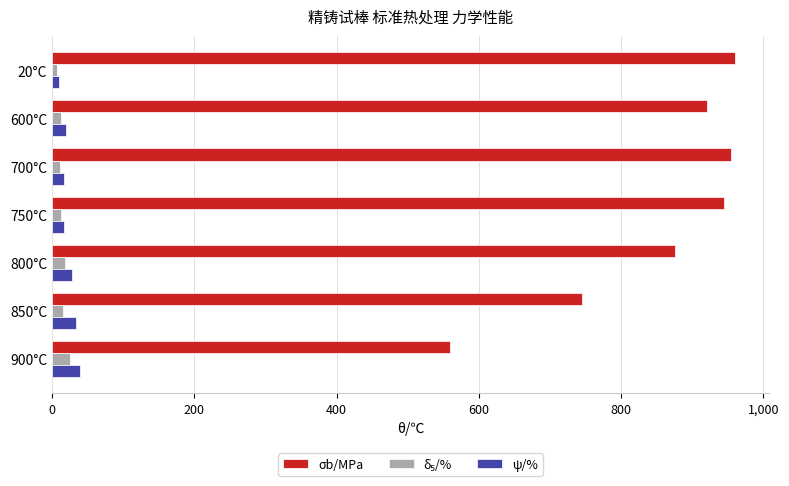

True or false: σb/MPa has a value of 955.0 at 700°C.

True